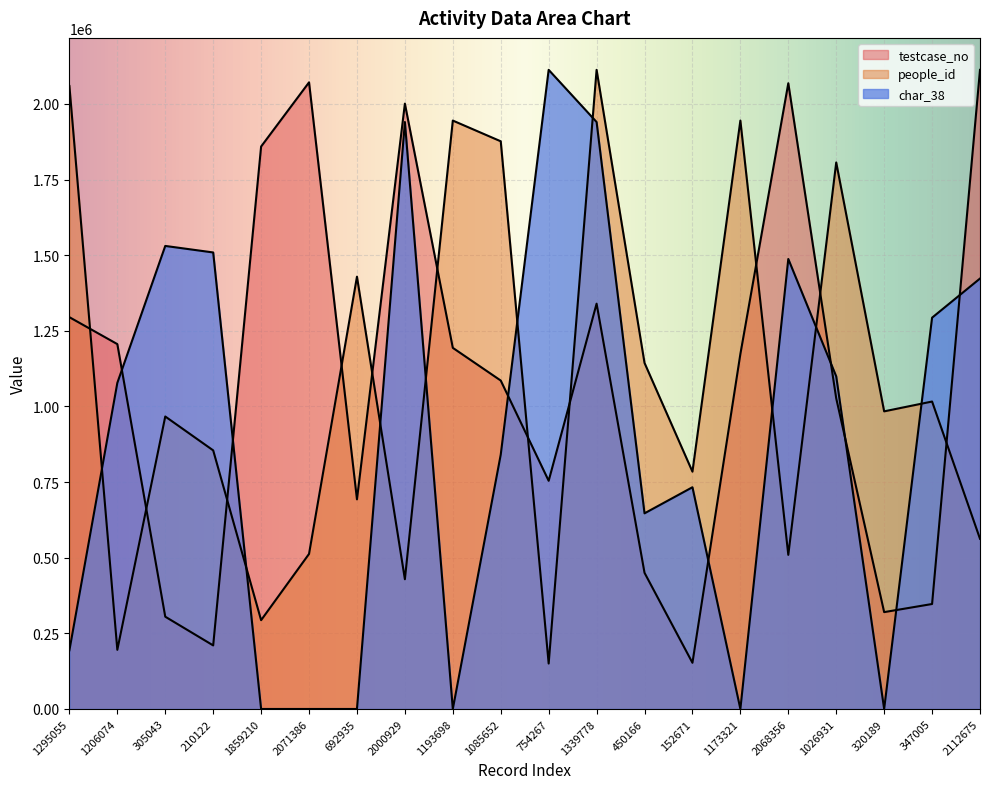

What is the spread (max minus min) of values at 450166?

693753.5